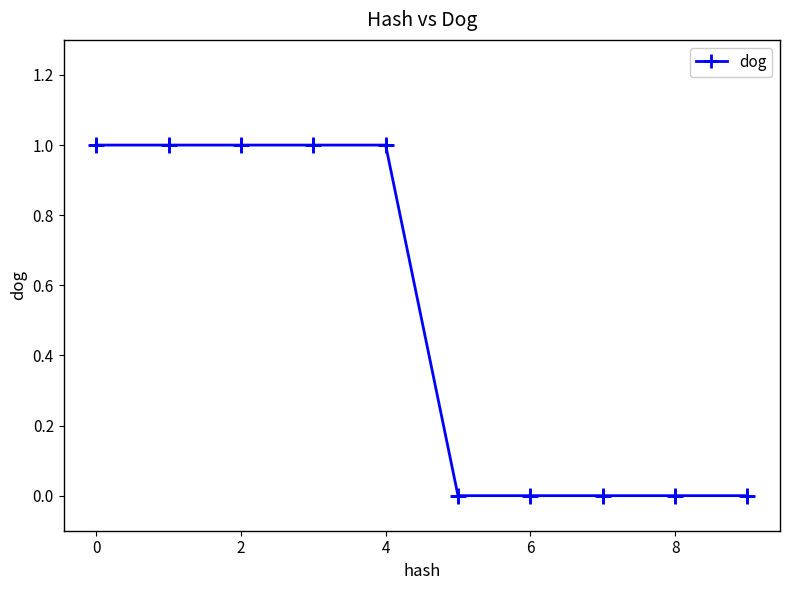

What is the value of the 4th point from the left?

1